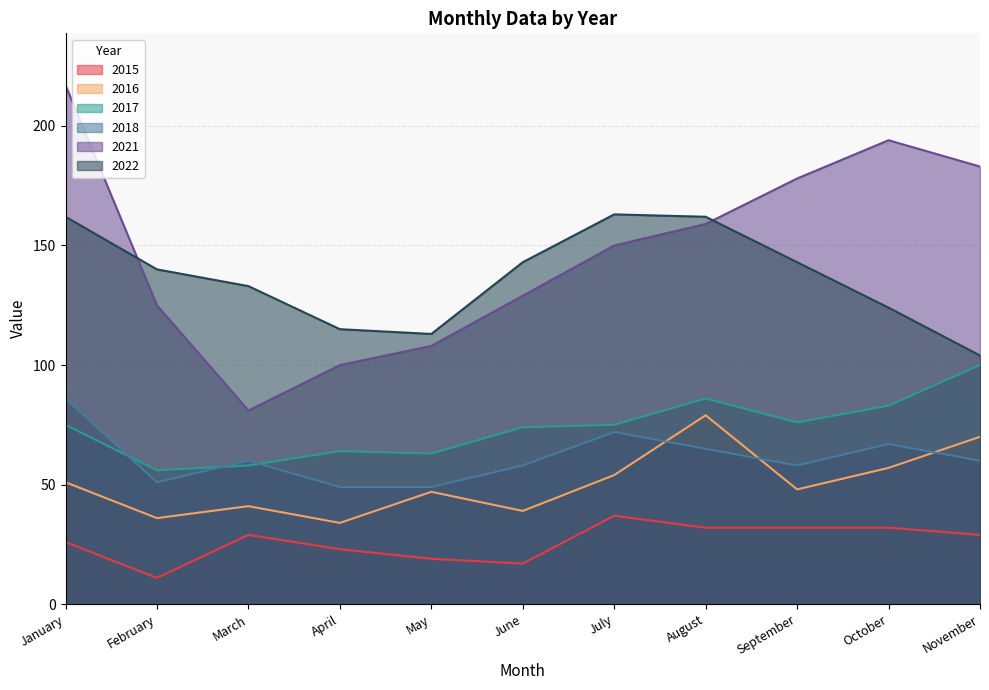

How many lines are shown in the chart?

6